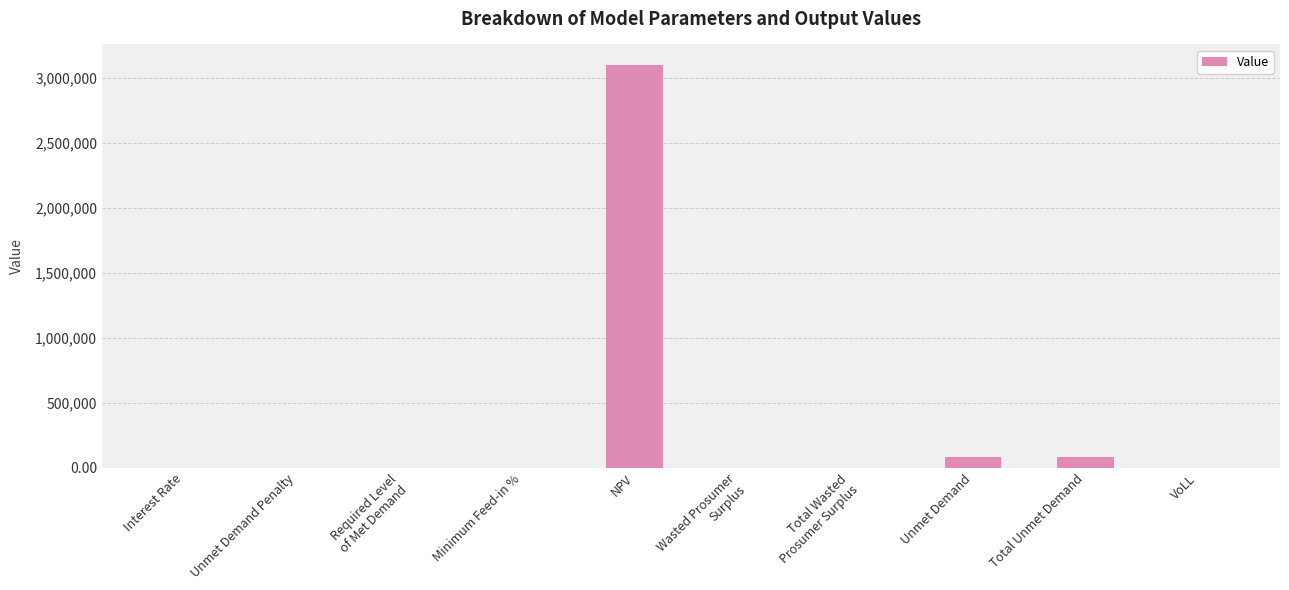

Which category has the highest value across all series?

NPV